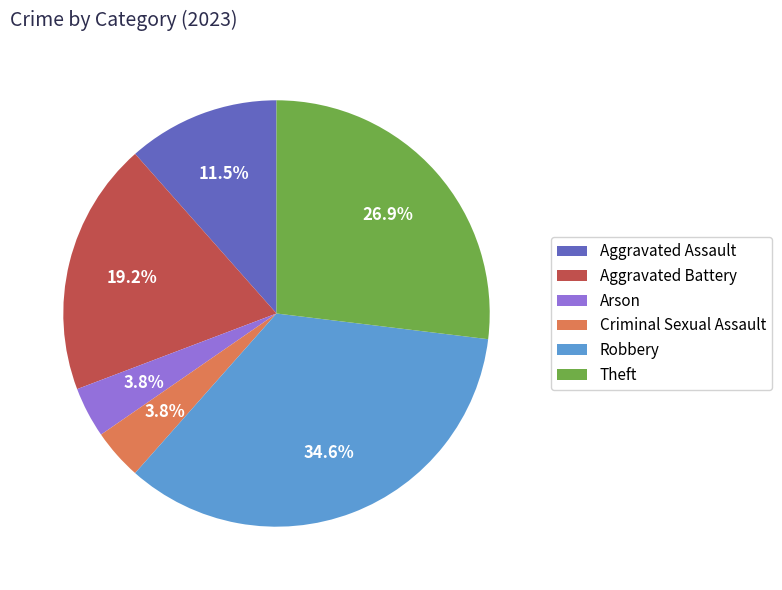

To the nearest percent, what is the difference between the largest and smallest slice percentages?

31%